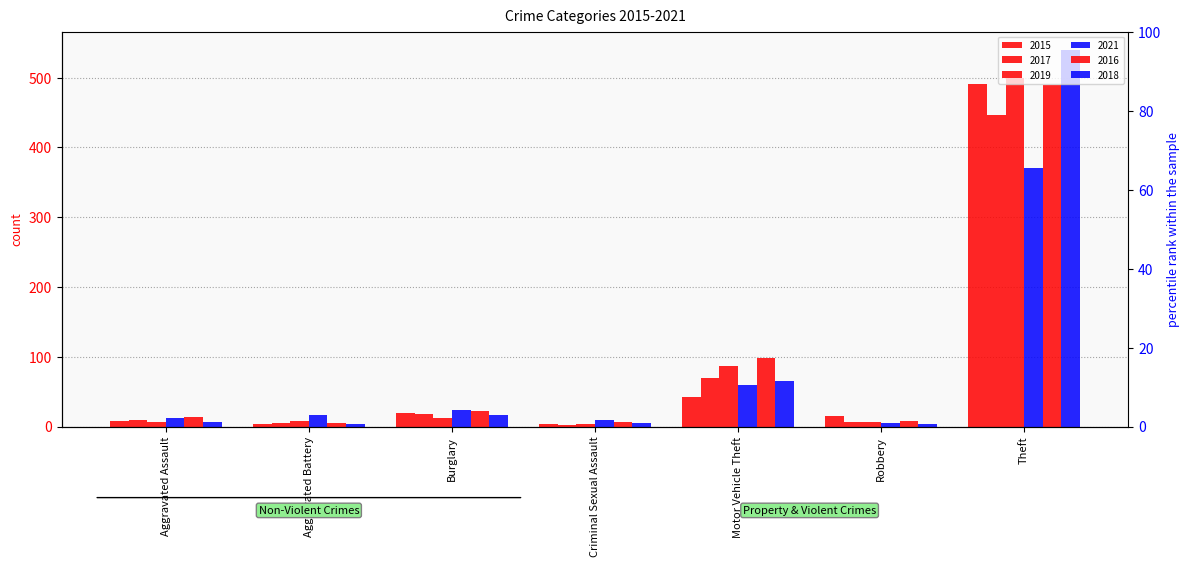

What is the label of the 6th bar from the right?

Aggravated Battery